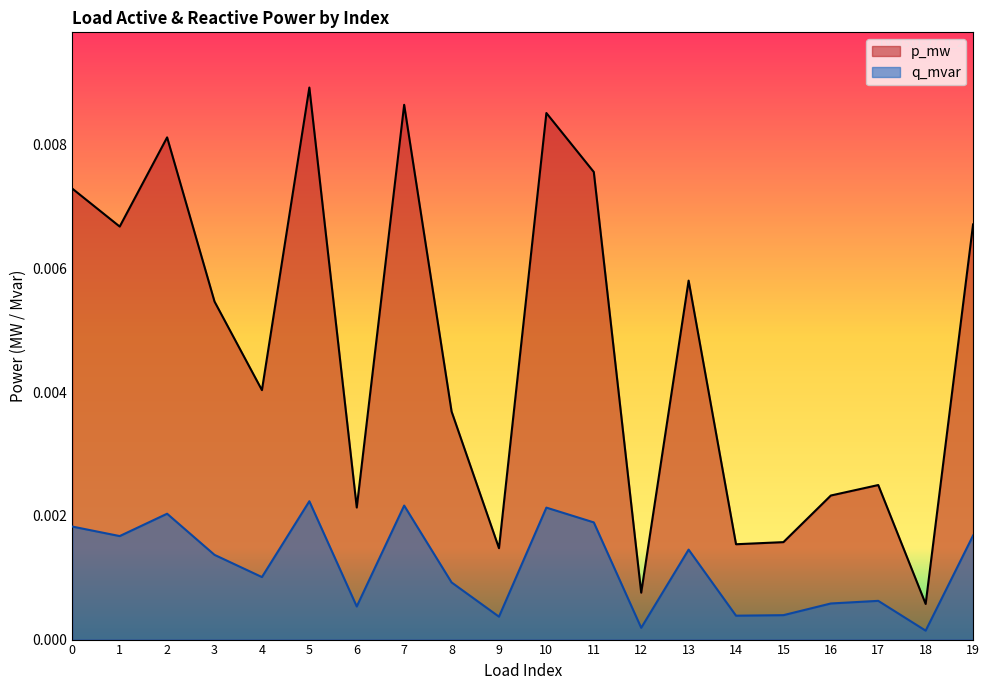

True or false: q_mvar and p_mw intersect in this chart.

False